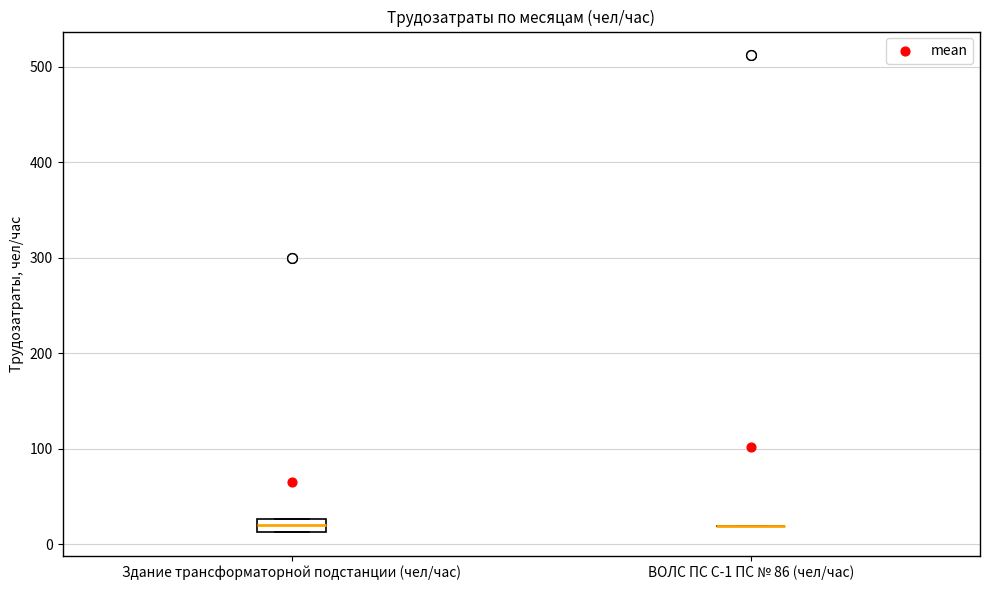

Which box is the tallest, from its lower edge to its upper edge?

Здание трансформаторной подстанции (чел/час)